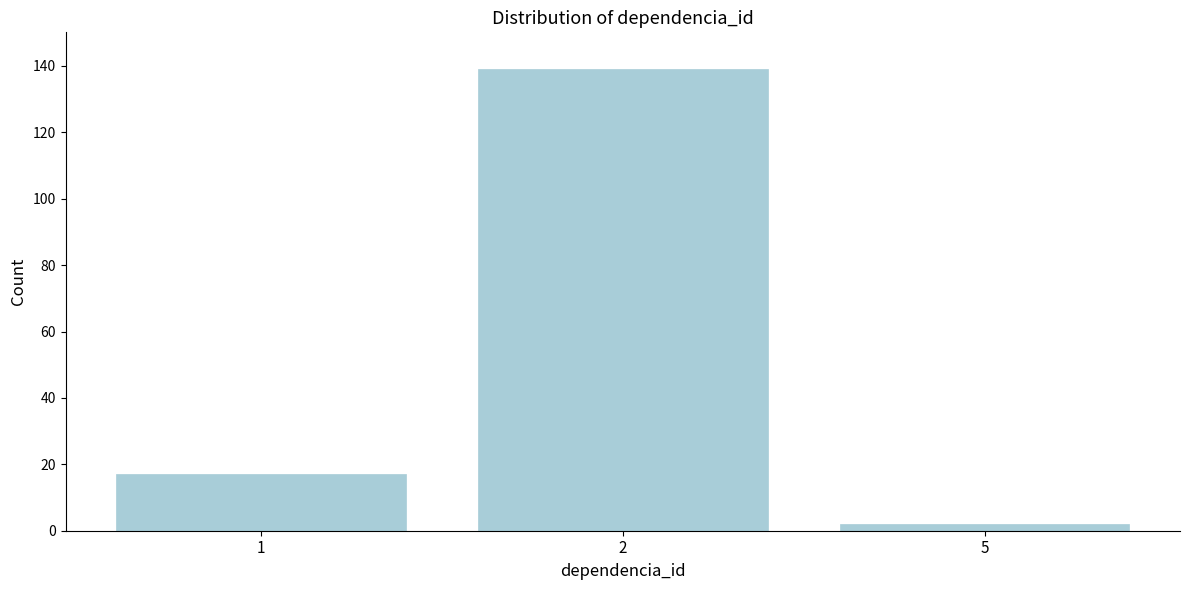

Reading right to left, list all the values displayed in this chart.

5=2	2=139	1=17